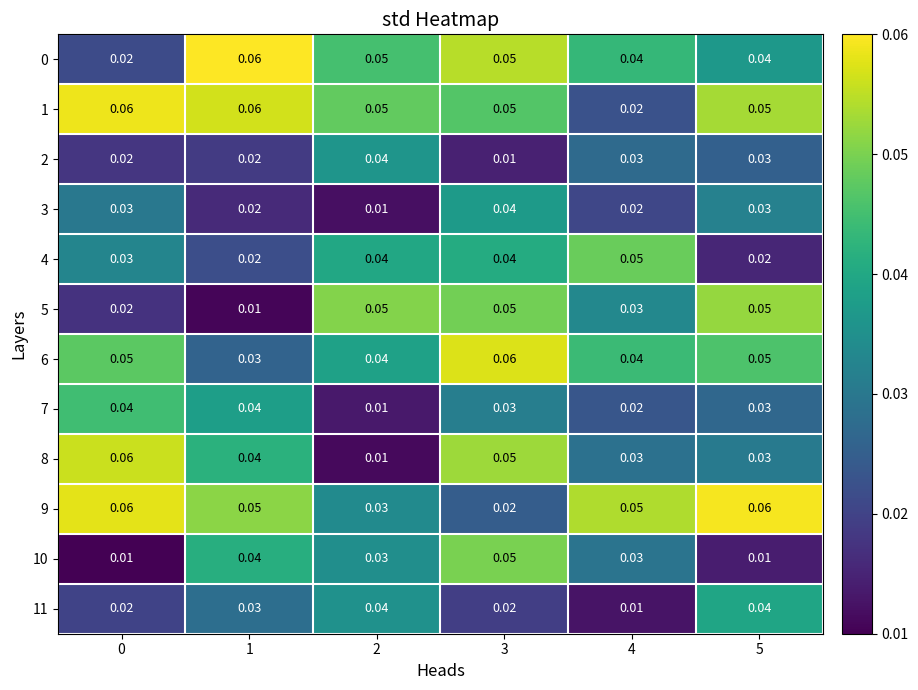

Is the value of 5 at 5 greater than the value of 11 at 4?

Yes